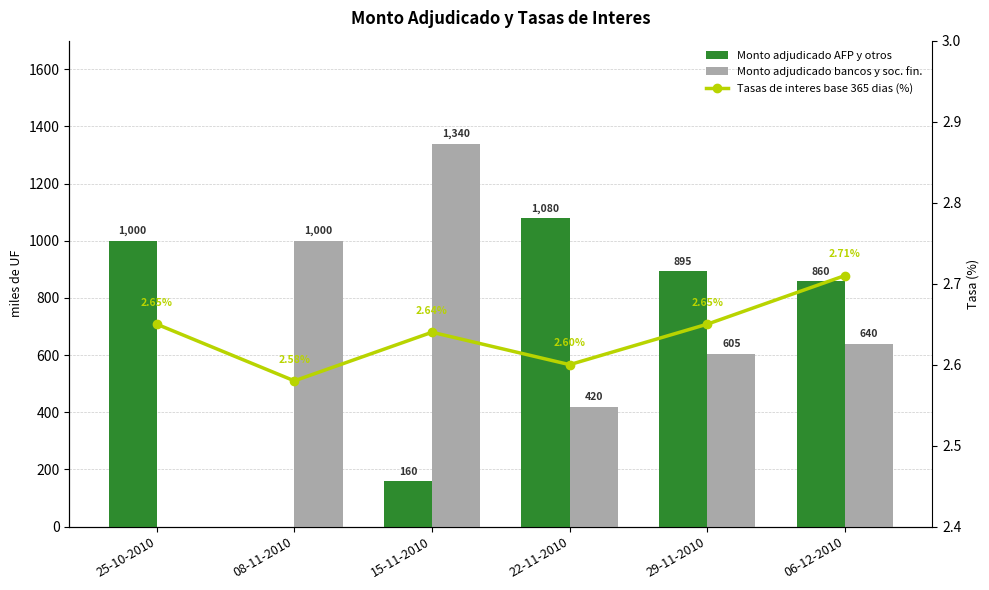

What is the value of the Tasas de interes base 365 dias (%) bar at the 4th from the left?

2.6